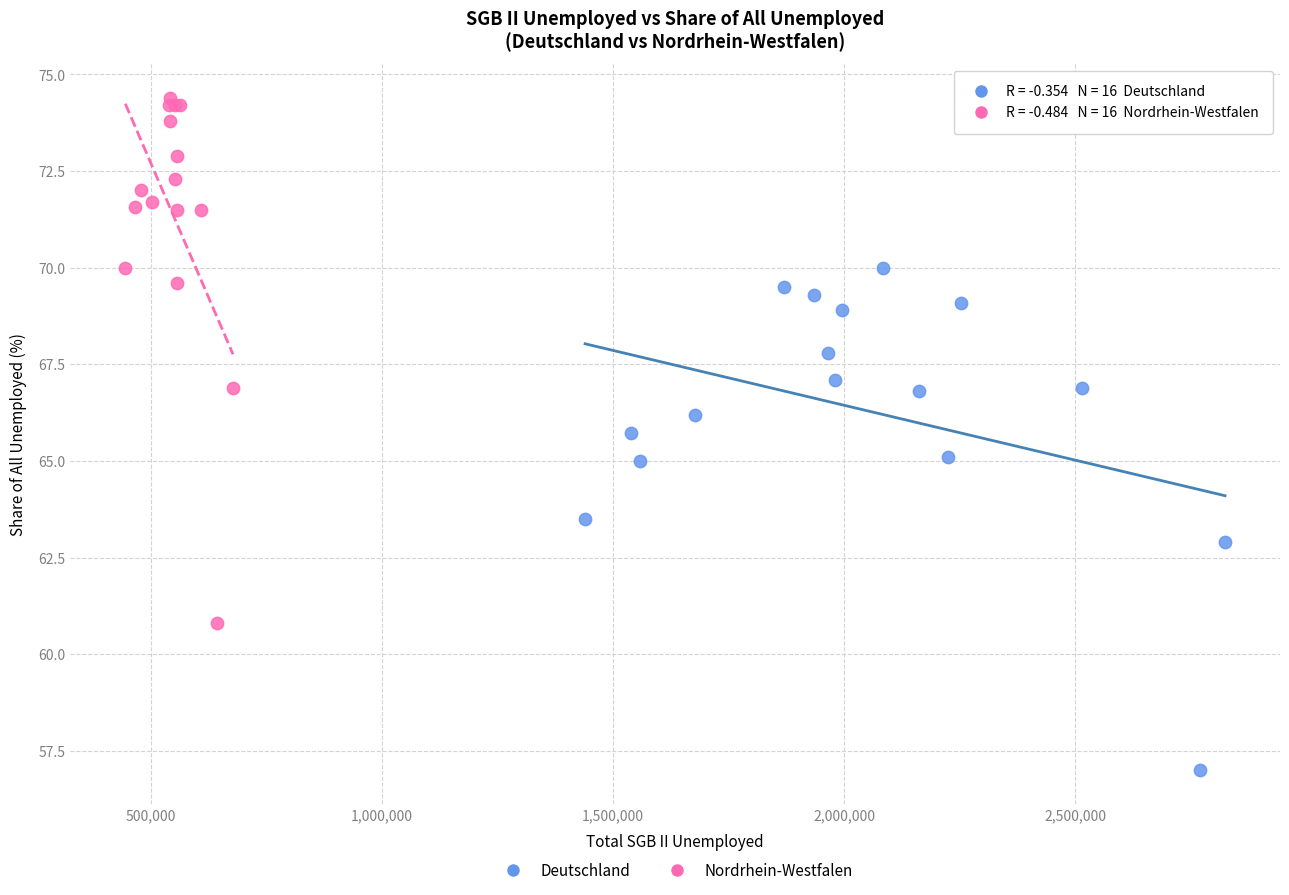

Which series has the largest Y range (max minus min)?

Nordrhein-Westfalen